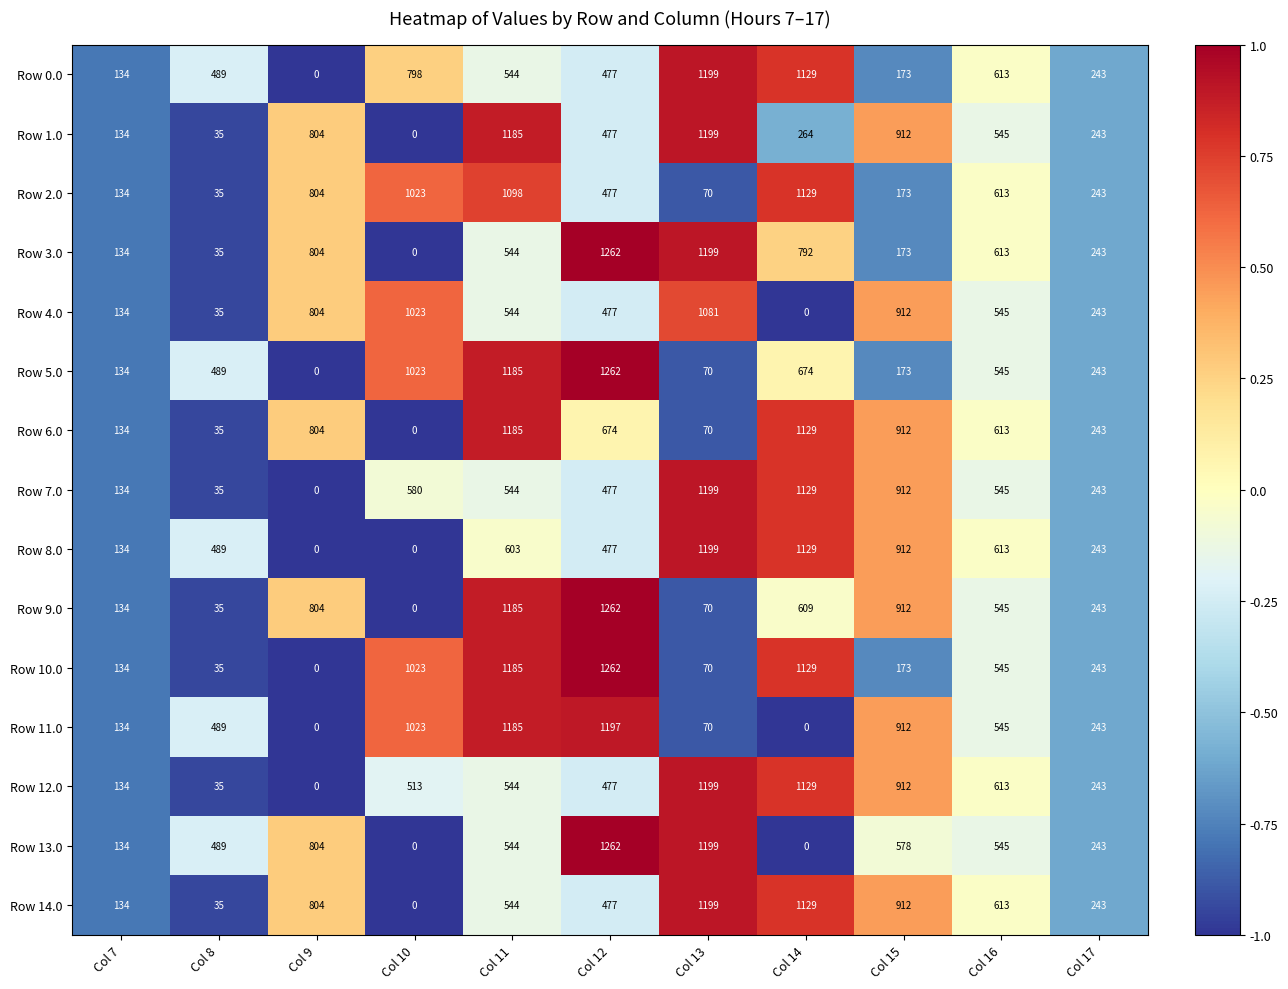

How many values in Row 1.0 are above zero?

10